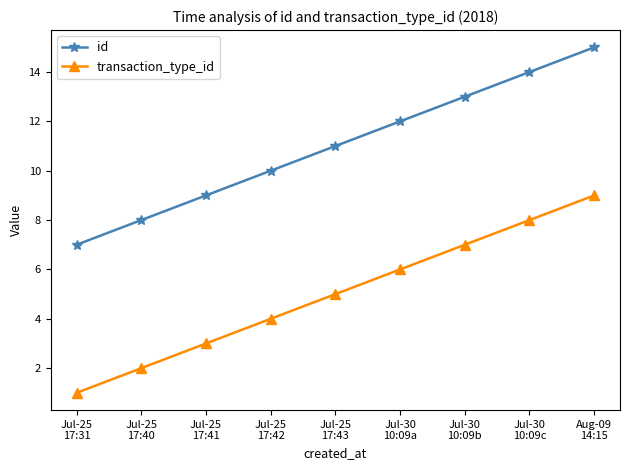

True or false: transaction_type_id and id intersect in this chart.

False